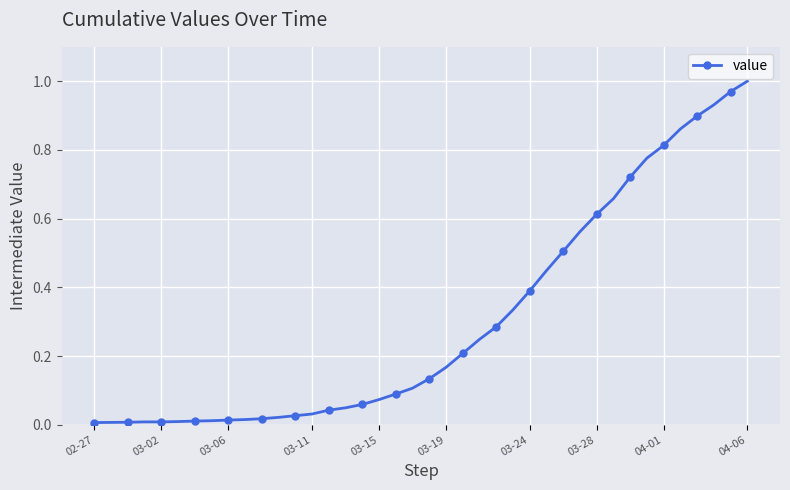

Count the number of data series in this chart.

1